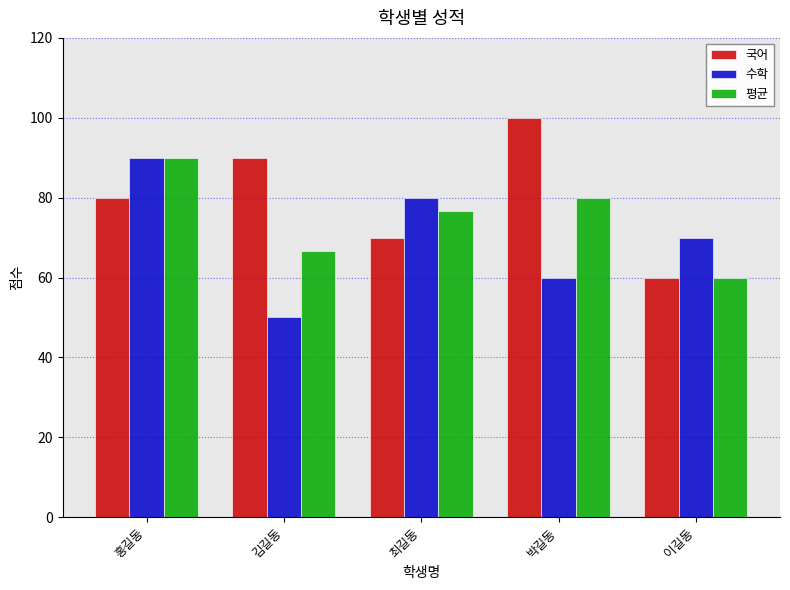

What is the label of the 4th bar from the left?

박길동